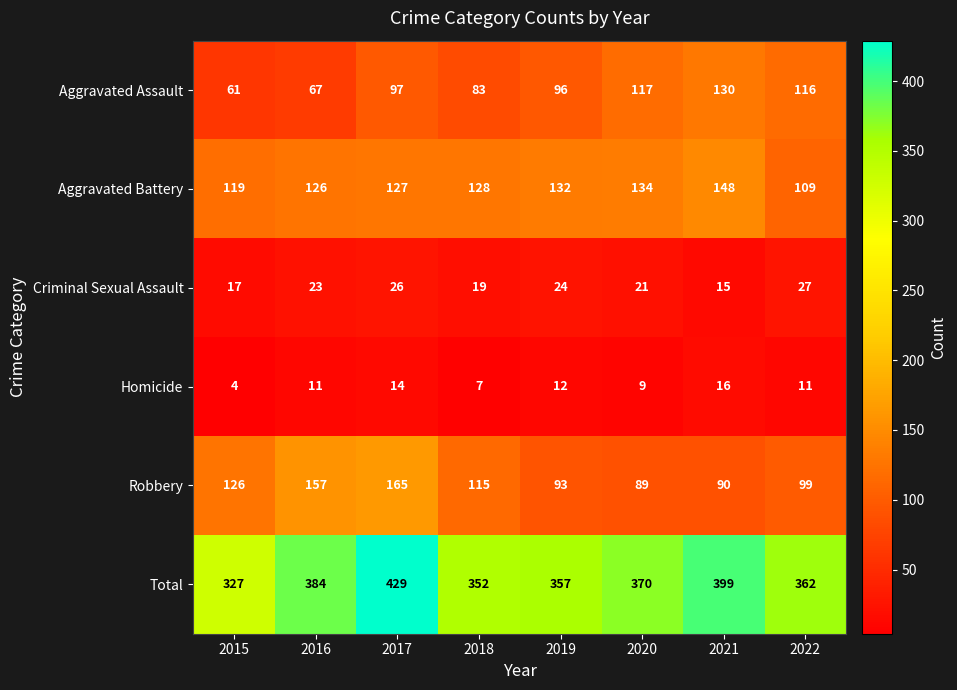

List the series in order of their peak value, lowest first.

Homicide, Criminal Sexual Assault, Aggravated Assault, Aggravated Battery, Robbery, Total